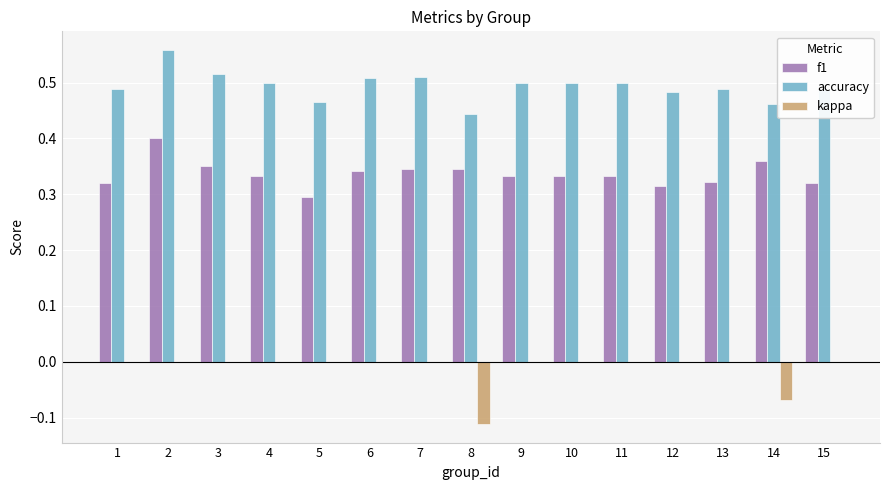

What is the total value across all series at 1?

0.8